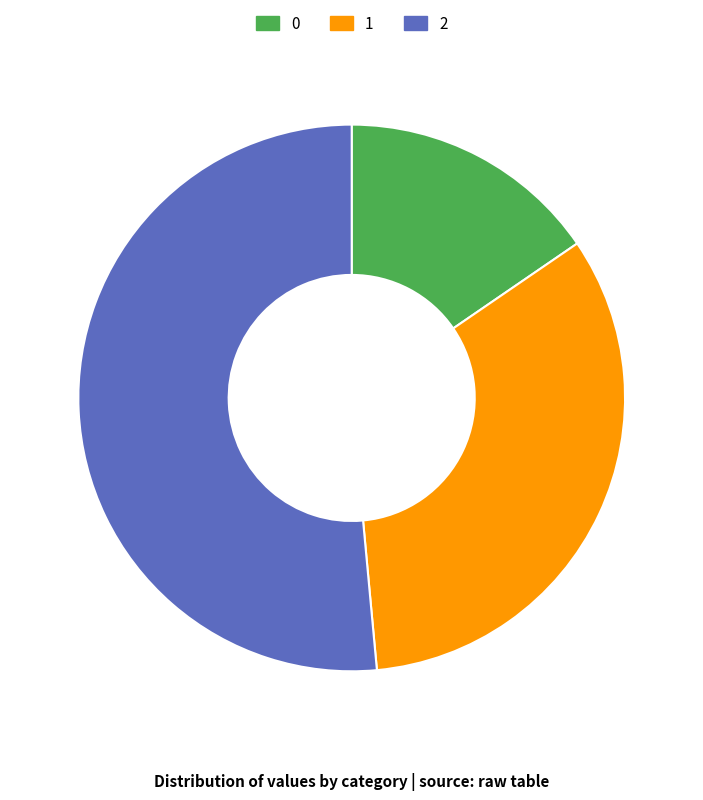

Rank the categories by value from highest to lowest.

2, 1, 0